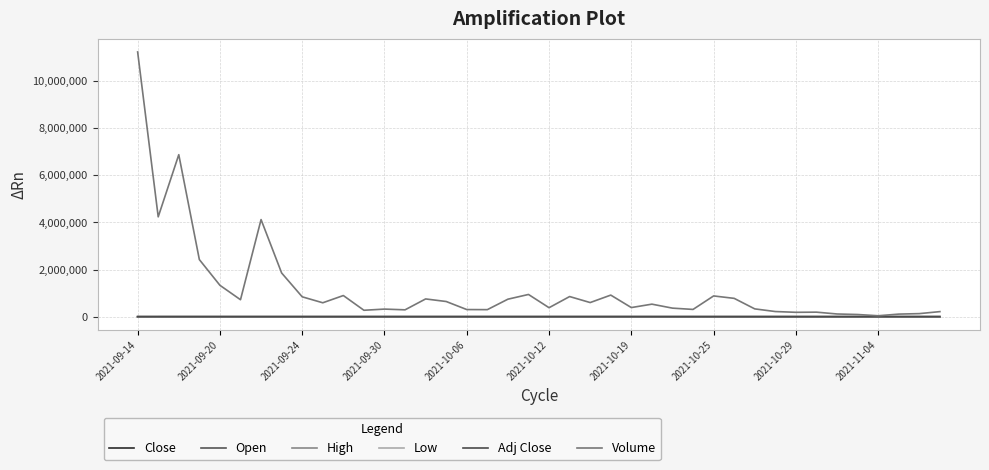

What is the difference between the maximum and minimum values in the Close series?

459.3